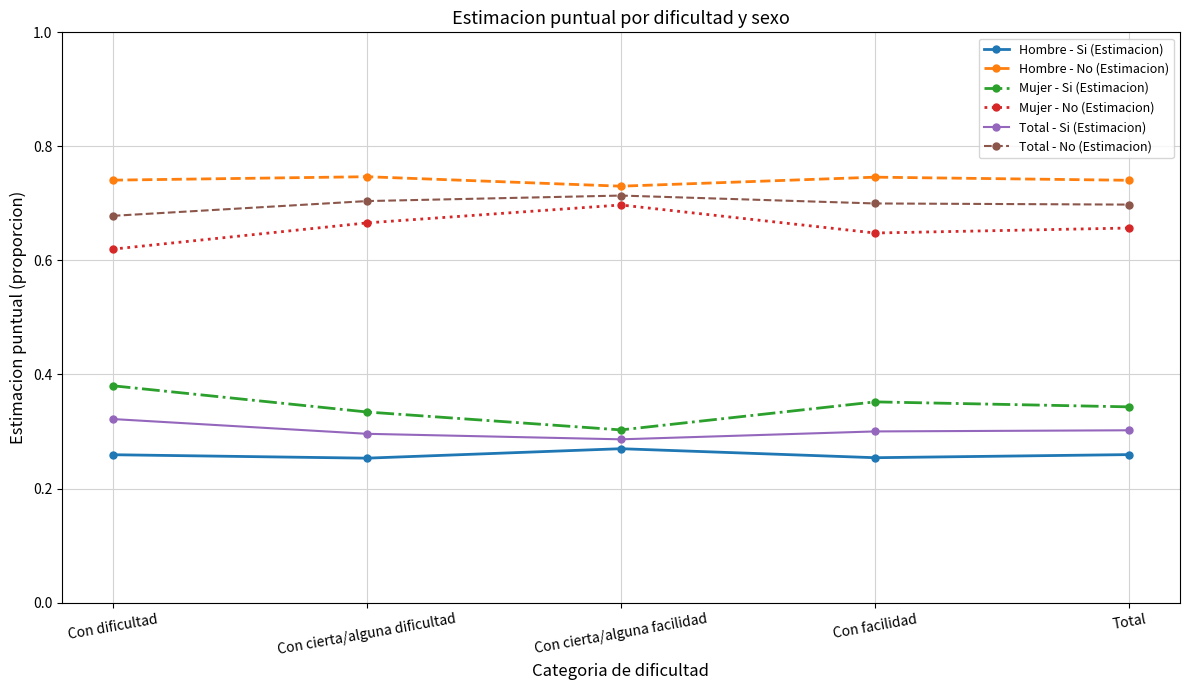

True or false: Mujer - No (Estimacion) and Hombre - Si (Estimacion) cross at least once.

False